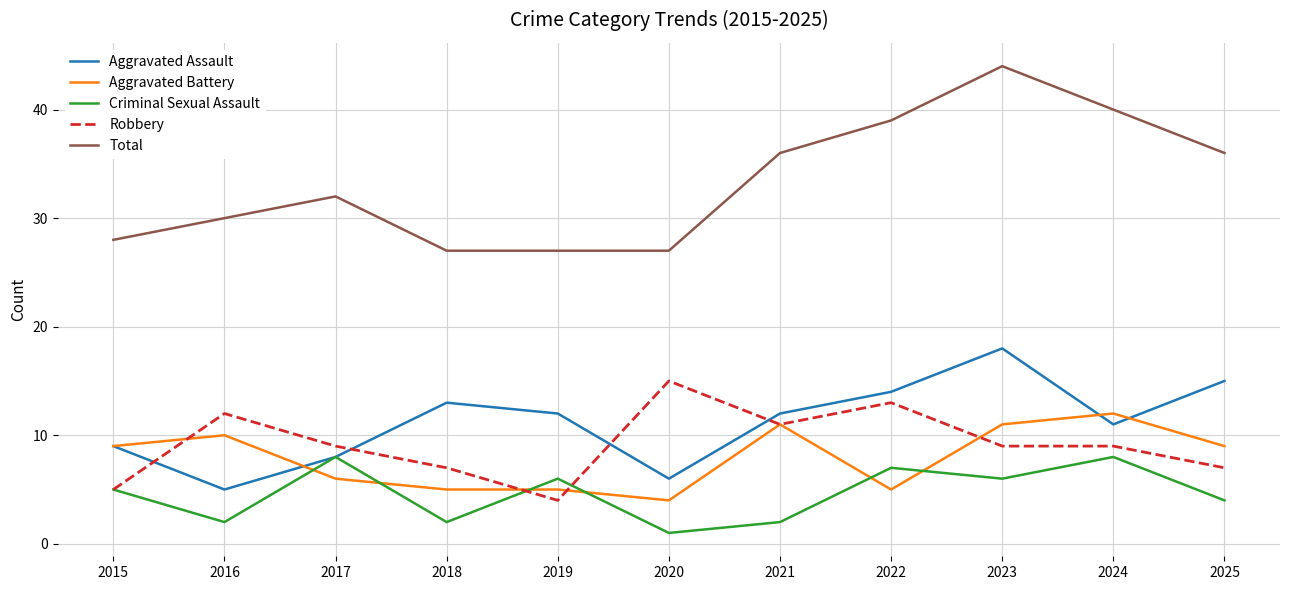

What is the sum of the Aggravated Assault values at 2024 and 2025?

26